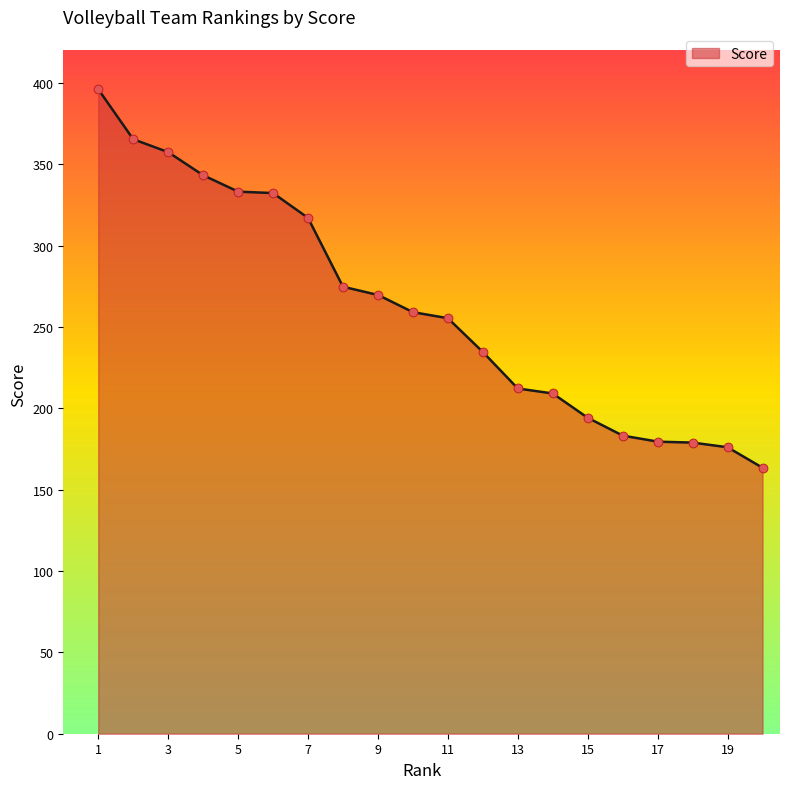

What is the highest value of the Score series?

396.1